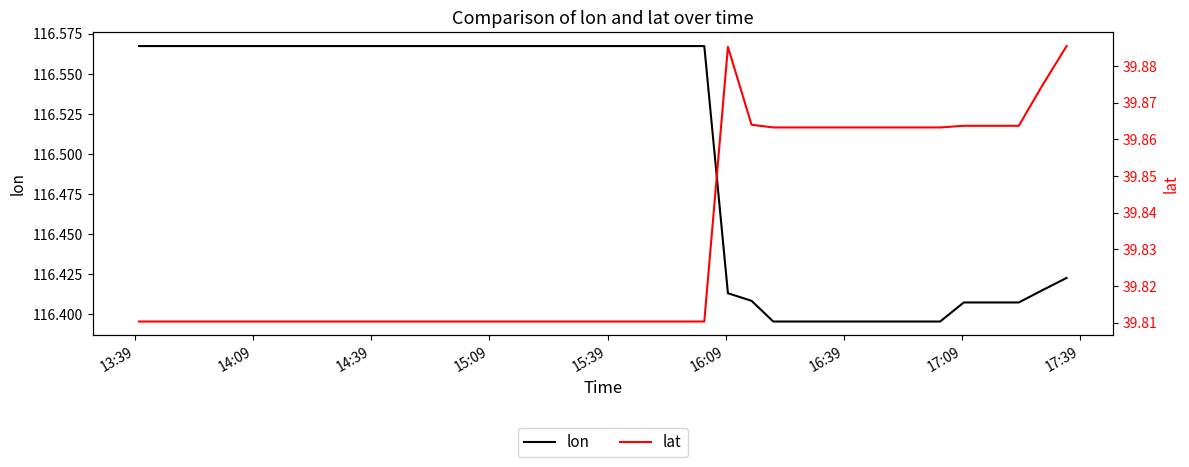

The value of lat at 17:39 is 16.6. True or false?

False